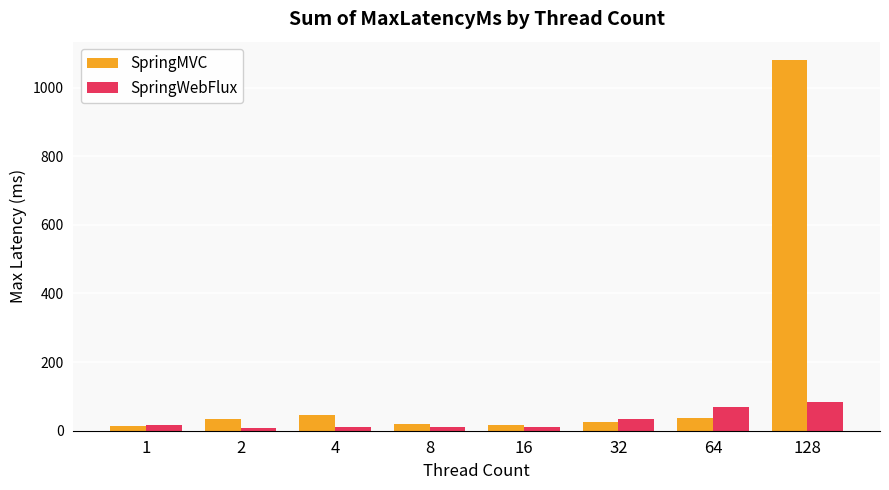

Which series has the largest range (max minus min)?

SpringMVC